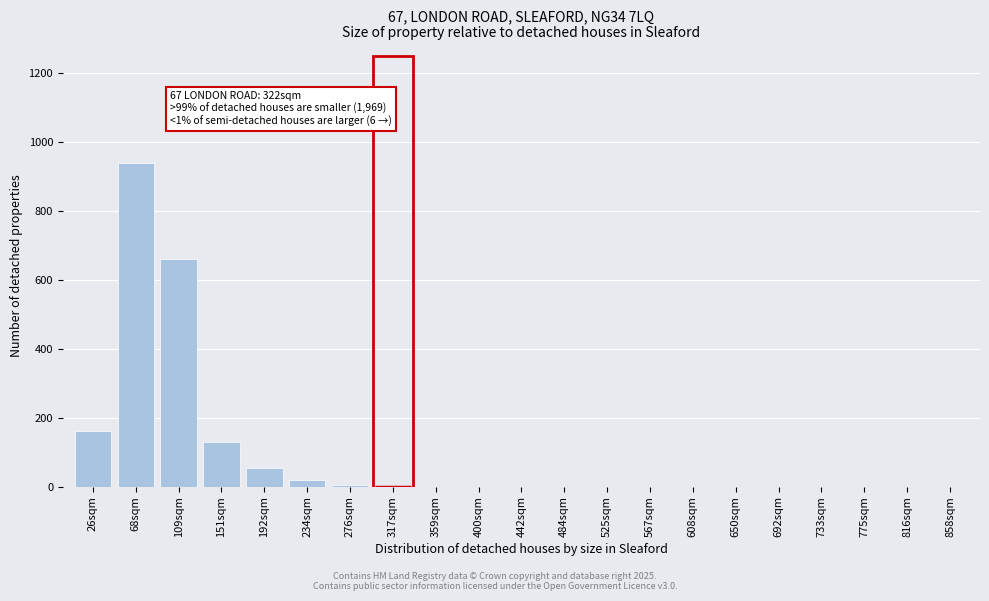

At which label is the value closest to 470?

109sqm